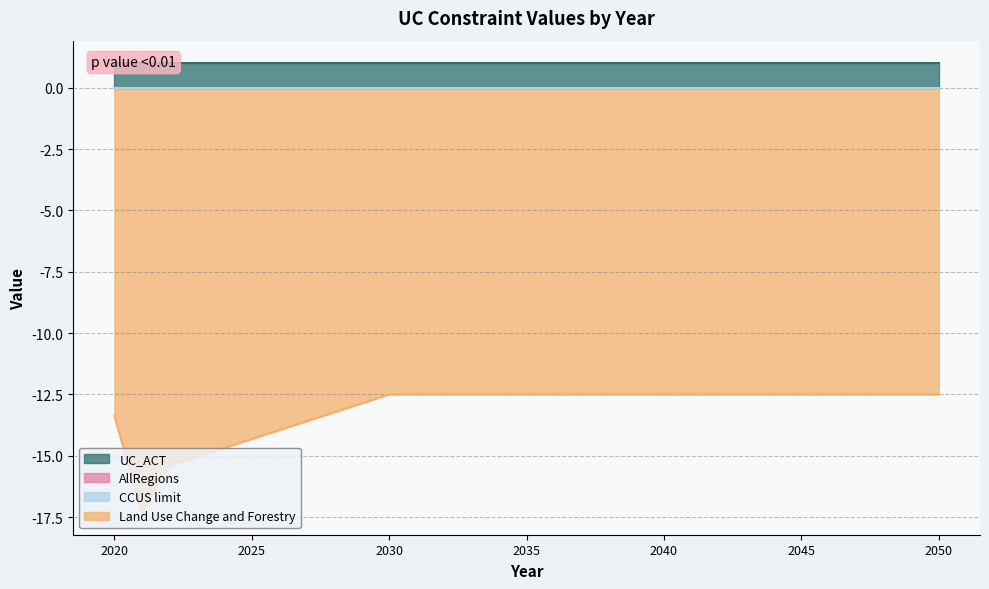

Which series has the largest total across all categories?

UC_ACT